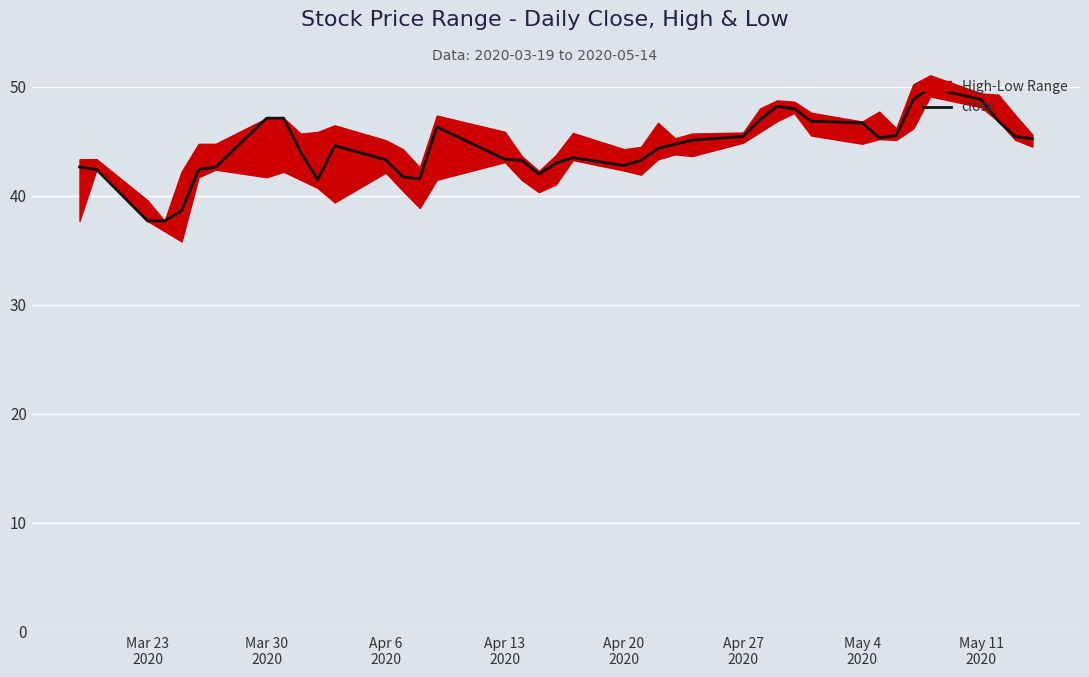

What is the value of the 5th point from the left?

38.6